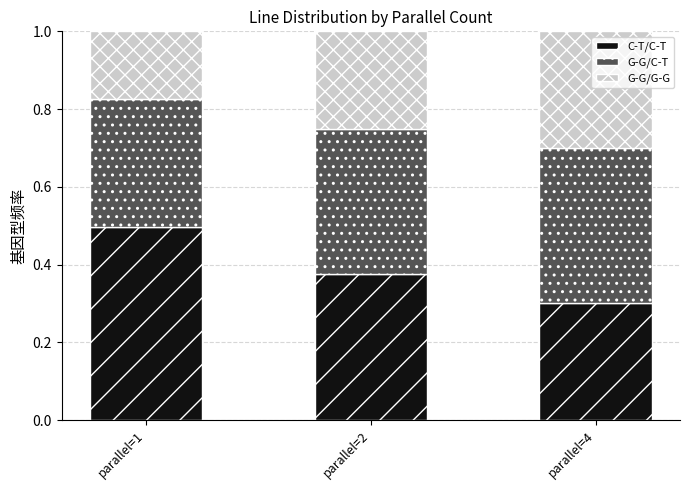

What is the total value across all series at parallel=2?

1.0